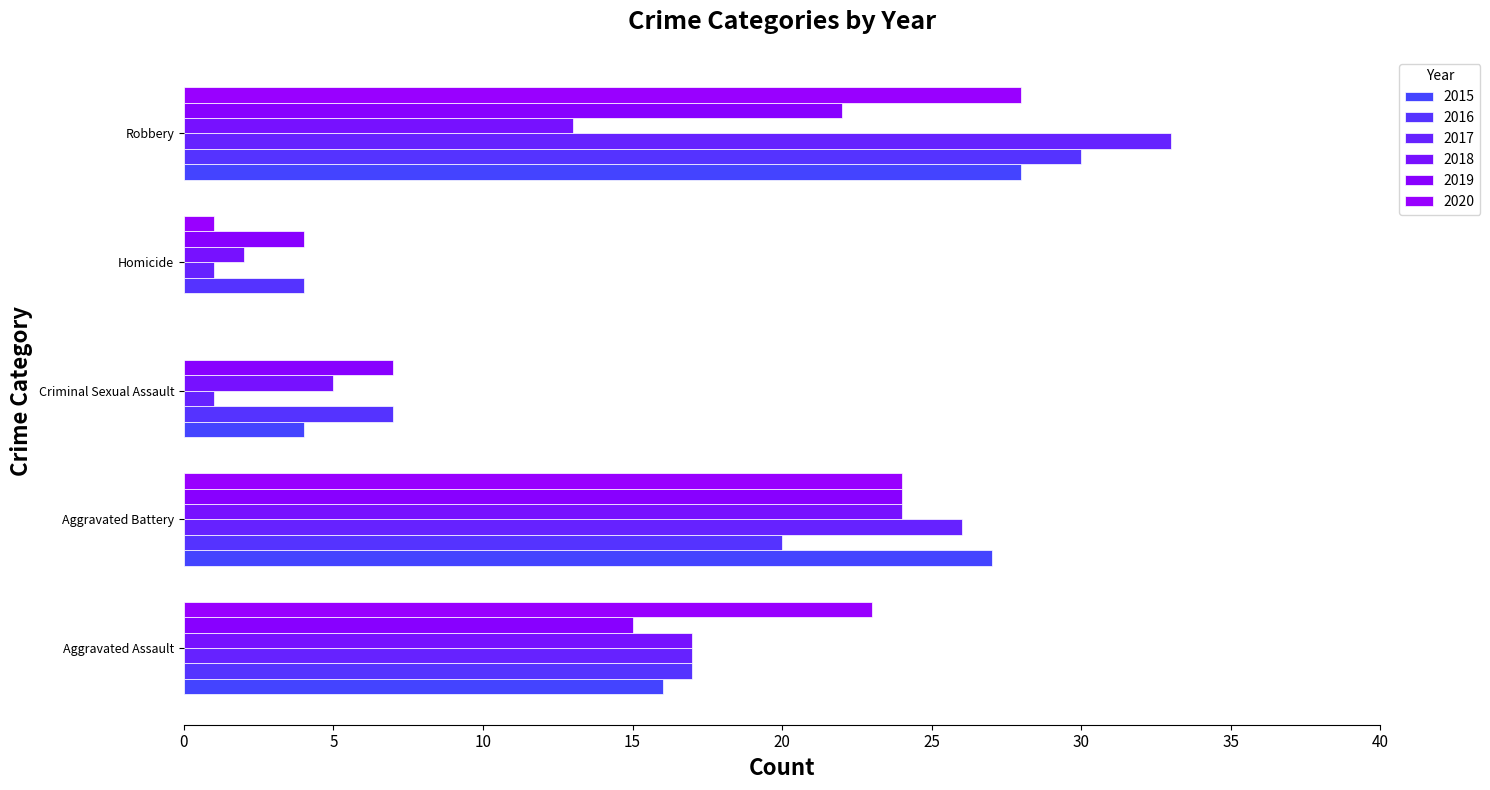

Which series changed the most between Aggravated Assault and Robbery?

2017